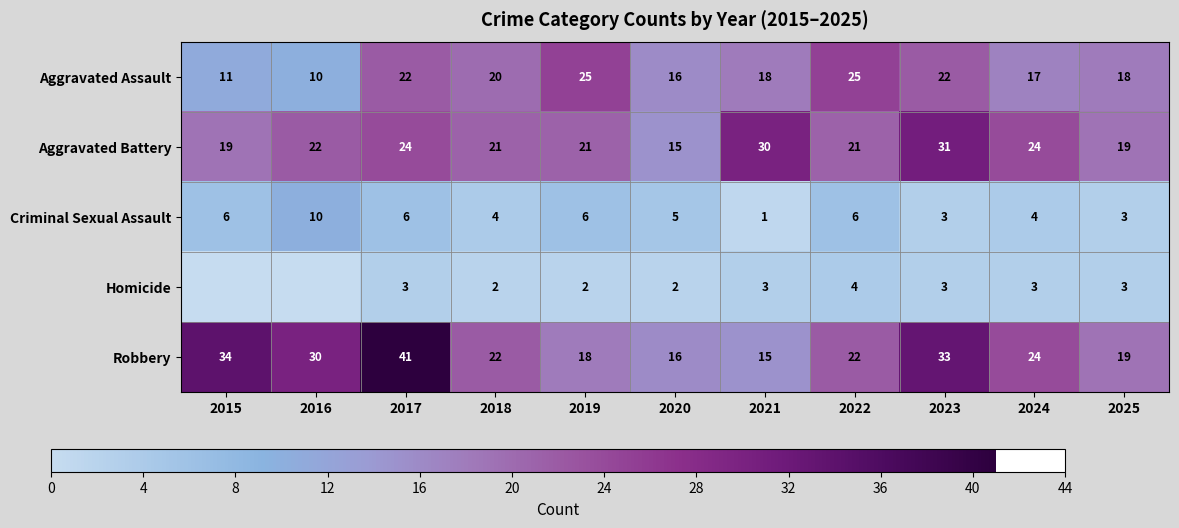

At 2017, list the series in order from largest to smallest.

Robbery, Aggravated Battery, Aggravated Assault, Criminal Sexual Assault, Homicide